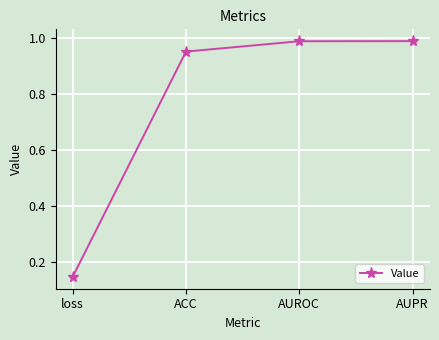

Between AUROC and loss, which is larger?

AUROC